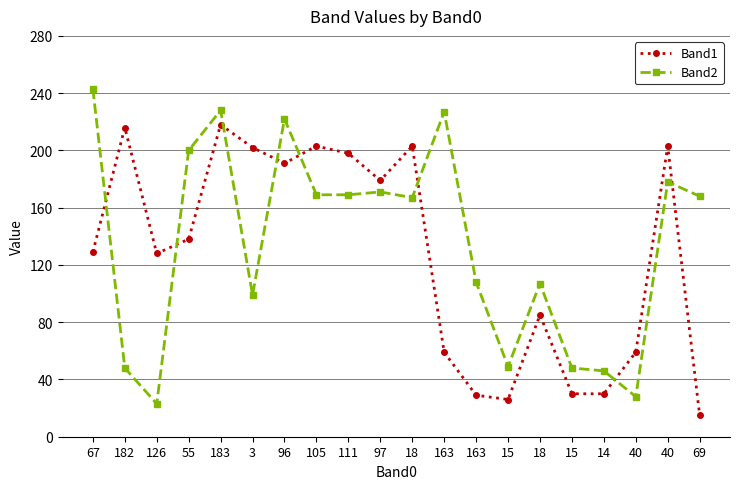

How many values in the Band1 series are below 138?

10